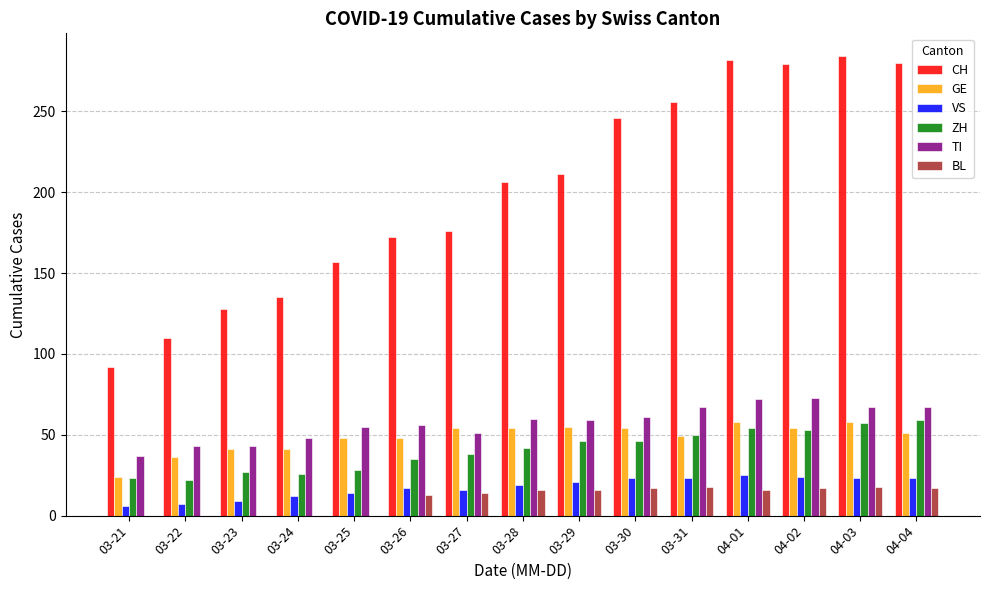

True or false: ZH has a value of 19 at 03-31.

False